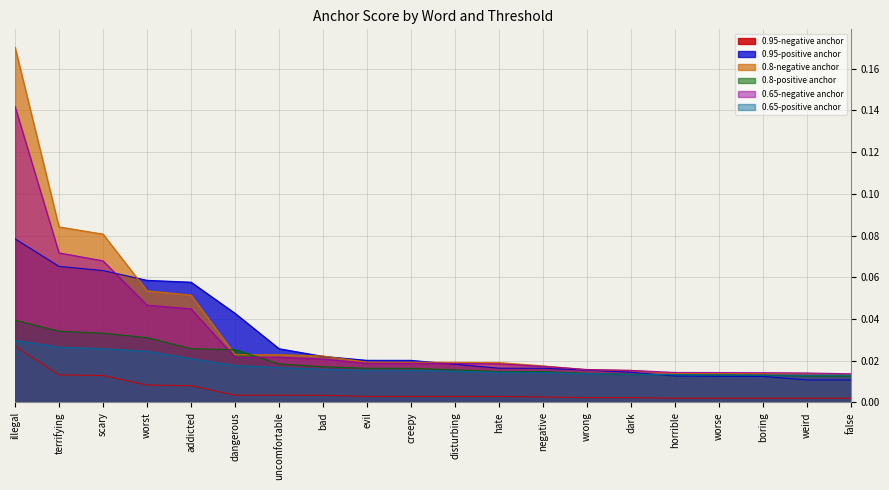

True or false: 0.95-positive anchor has a value of 0.0 at addicted.

False